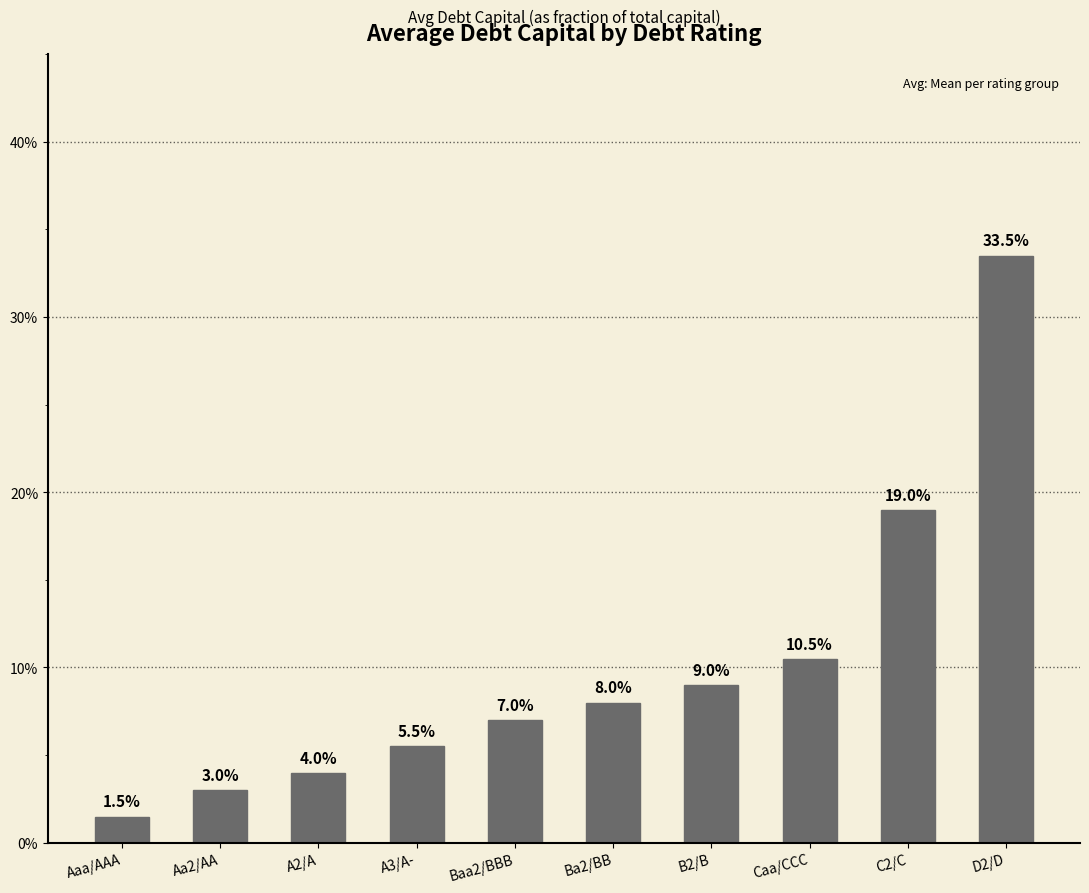

What is the label of the 4th bar from the right?

B2/B